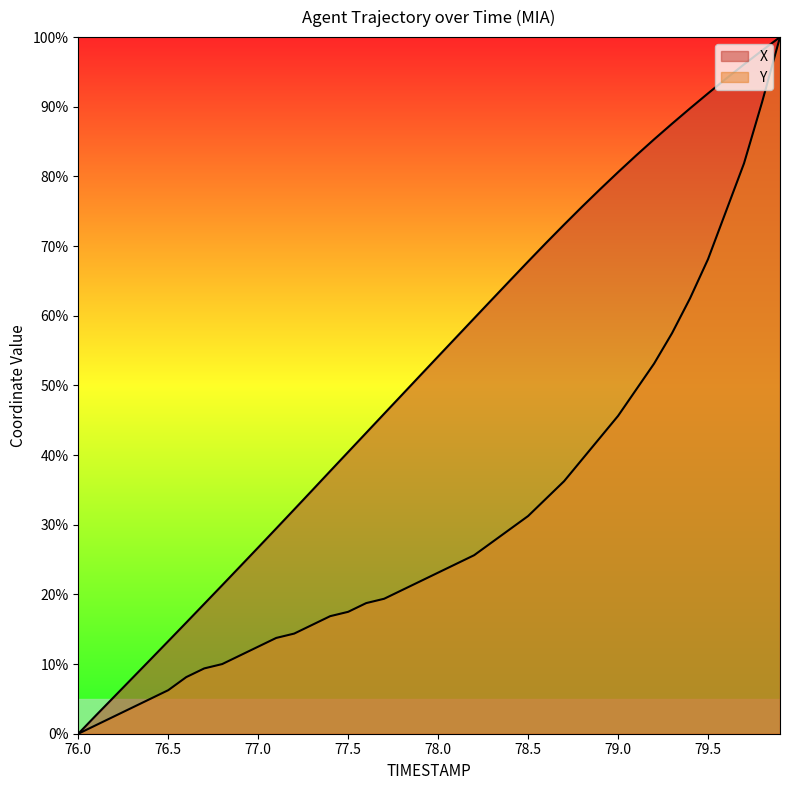

What is the difference between the second highest and second lowest values in the Y series?

89.4